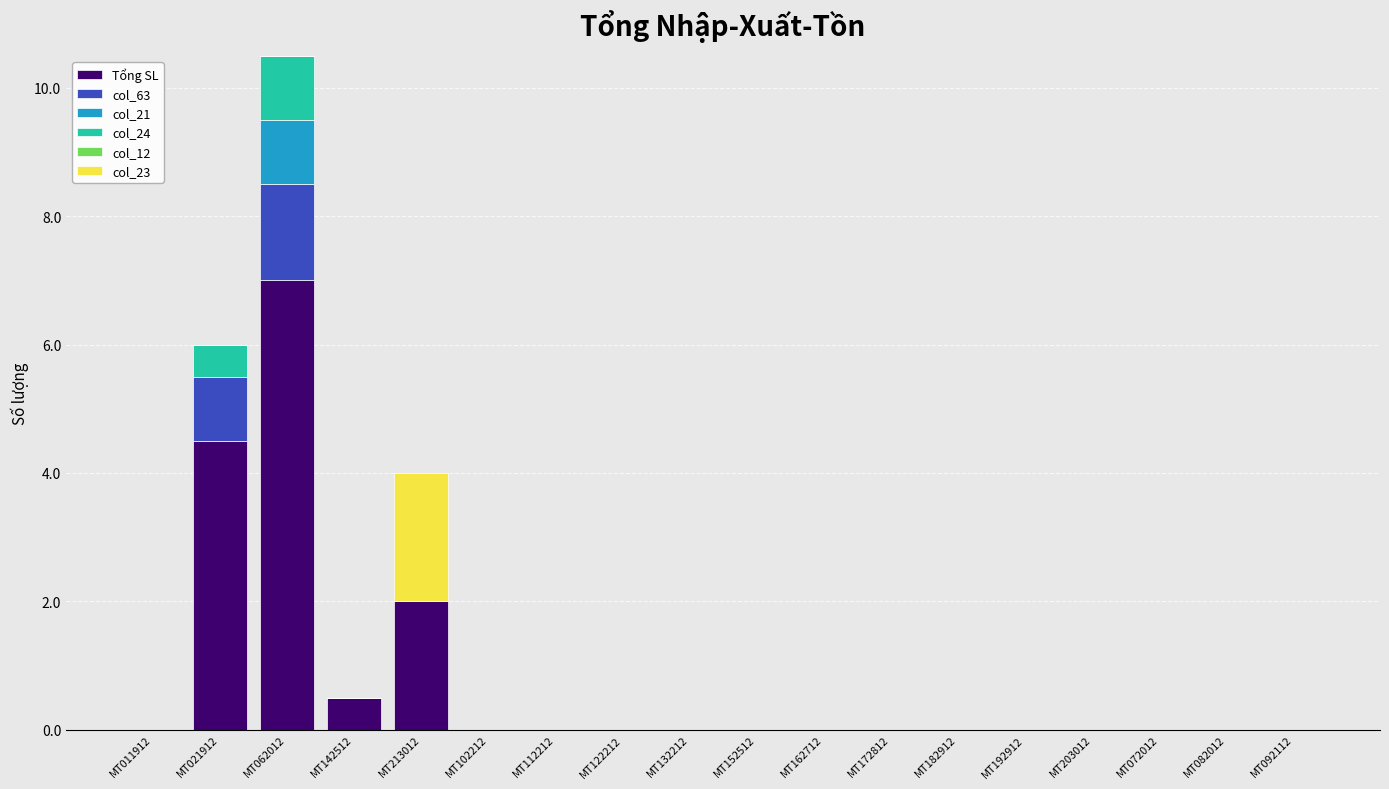

At which label is Tổng SL closest to 3?

MT213012